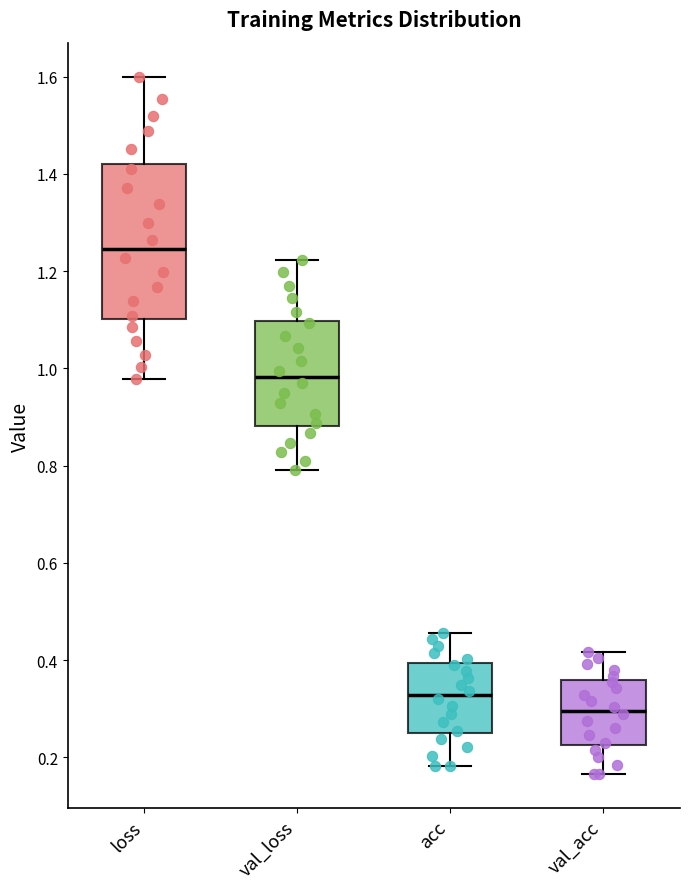

Reading left to right, transcribe this box plot: for each box, give where its median line is, the range the box spans, and where its two whiskers end, as read against the y-axis. The values are not printed on the chart, so give them approximately, as read against the axis.

loss: median 1.24, box 1.10 to 1.42, whiskers 0.98 to 1.60
val_loss: median 0.98, box 0.88 to 1.10, whiskers 0.78 to 1.22
acc: median 0.32, box 0.24 to 0.40, whiskers 0.18 to 0.46
val_acc: median 0.30, box 0.22 to 0.36, whiskers 0.16 to 0.42